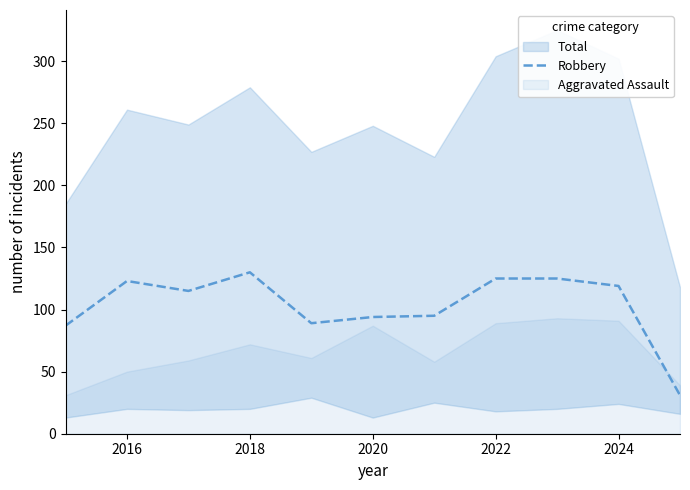

What is the difference between the maximum and minimum values?

99